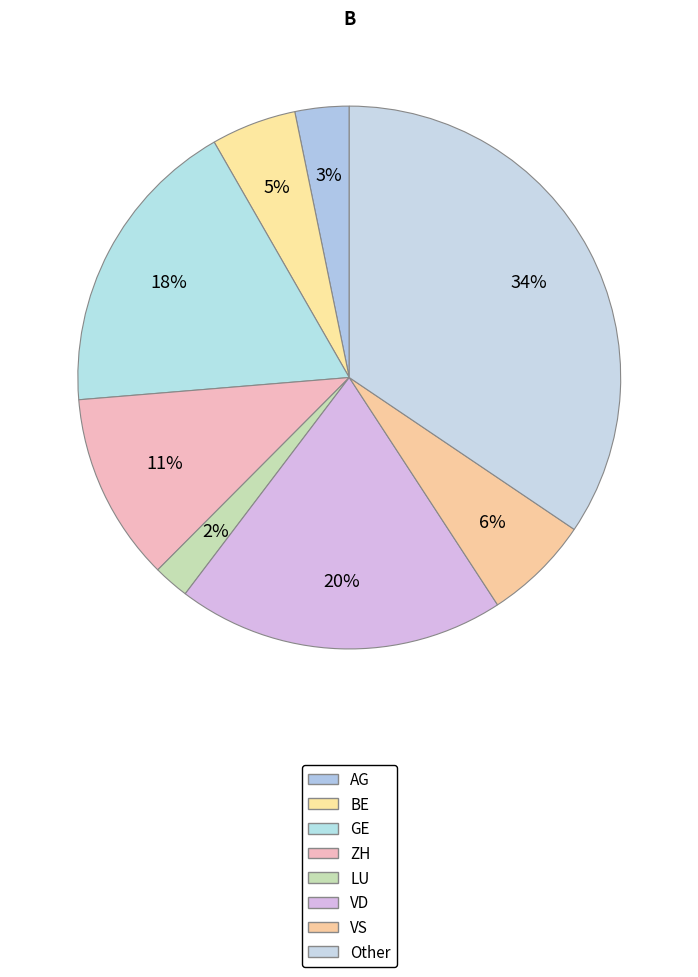

How many segments does this pie chart have?

8